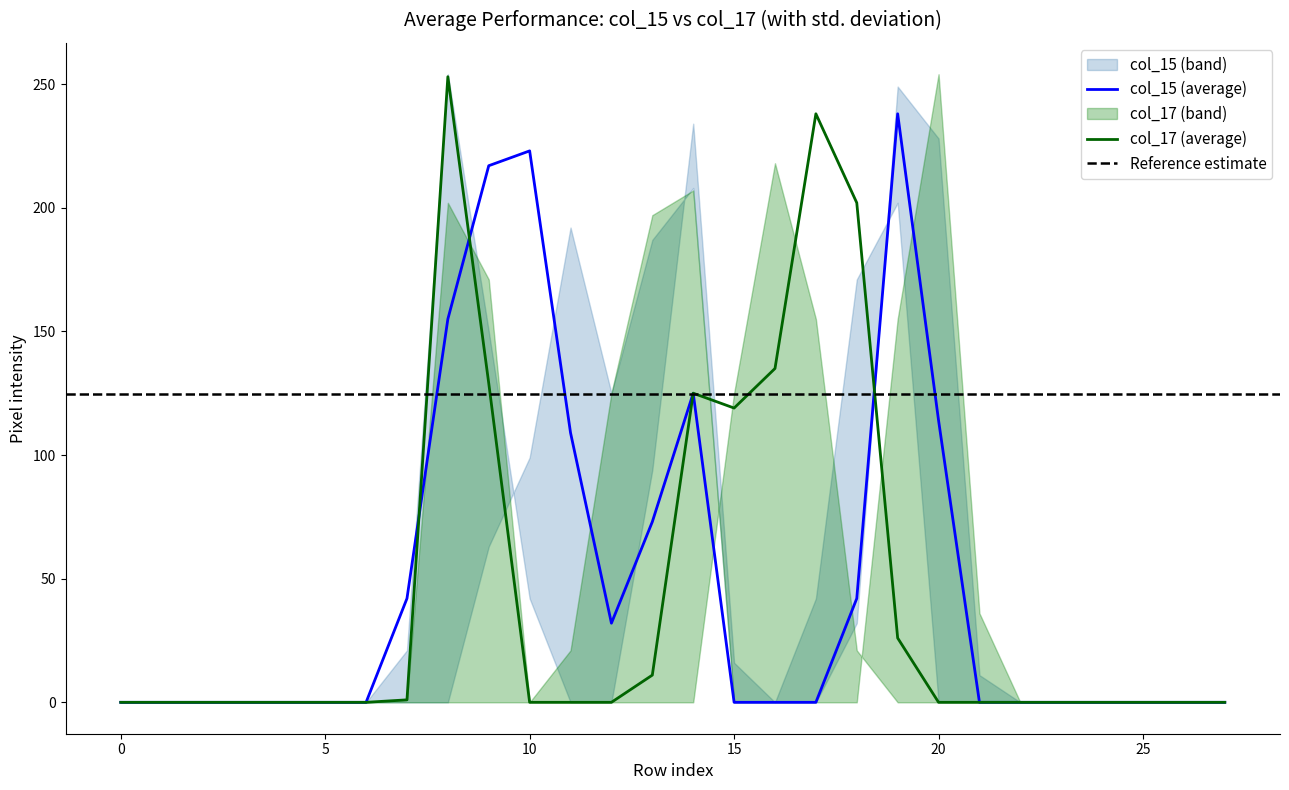

The col_16 series shows 105 at 3. True or false?

False